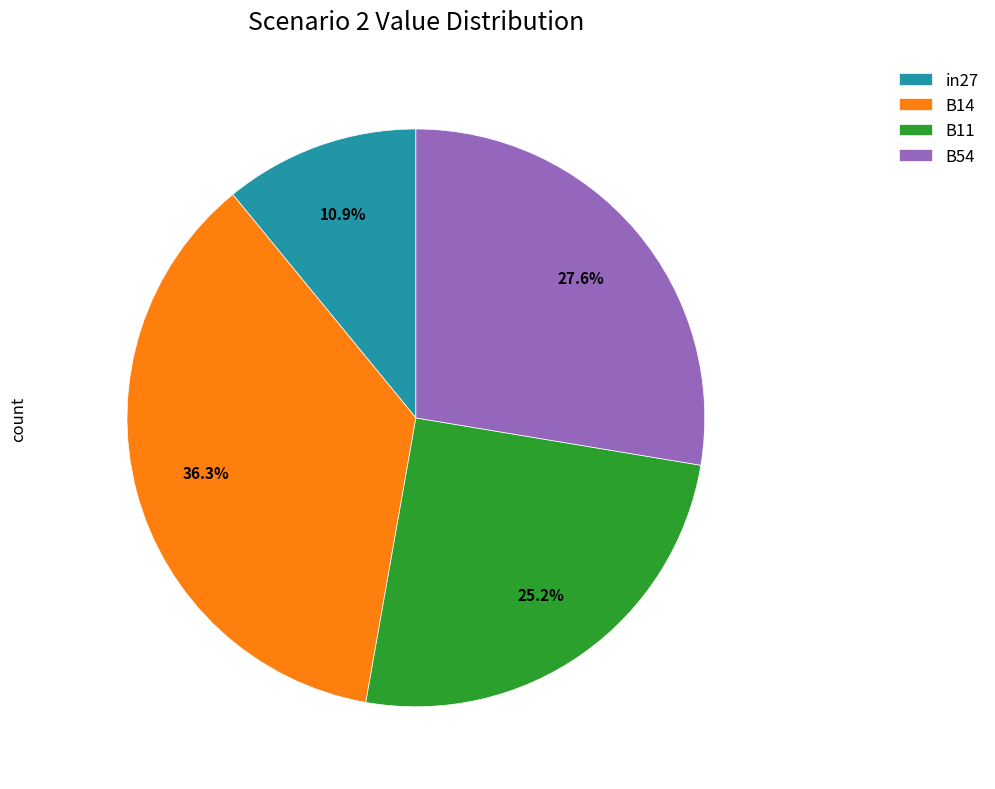

To the nearest percent, what percentage of the pie is B14?

36%